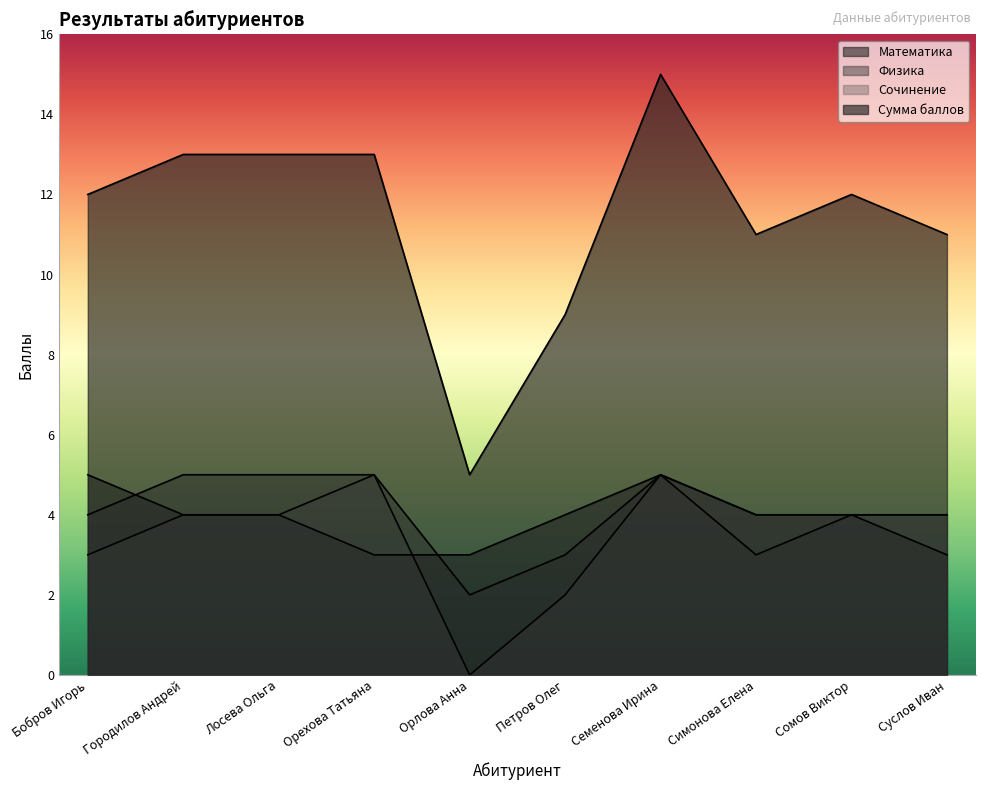

Reading left to right, transcribe all the data shown in this chart.

Математика: Бобров Игорь=5	Городилов Андрей=4	Лосева Ольга=4	Орехова Татьяна=3	Орлова Анна=3	Петров Олег=4	Семенова Ирина=5	Симонова Елена=4	Сомов Виктор=4	Суслов Иван=3
Физика: Бобров Игорь=4	Городилов Андрей=5	Лосева Ольга=5	Орехова Татьяна=5	Орлова Анна=2	Петров Олег=3	Семенова Ирина=5	Симонова Елена=3	Сомов Виктор=4	Суслов Иван=4
Сочинение: Бобров Игорь=3	Городилов Андрей=4	Лосева Ольга=4	Орехова Татьяна=5	Орлова Анна=0	Петров Олег=2	Семенова Ирина=5	Симонова Елена=4	Сомов Виктор=4	Суслов Иван=4
Сумма баллов: Бобров Игорь=12	Городилов Андрей=13	Лосева Ольга=13	Орехова Татьяна=13	Орлова Анна=5	Петров Олег=9	Семенова Ирина=15	Симонова Елена=11	Сомов Виктор=12	Суслов Иван=11